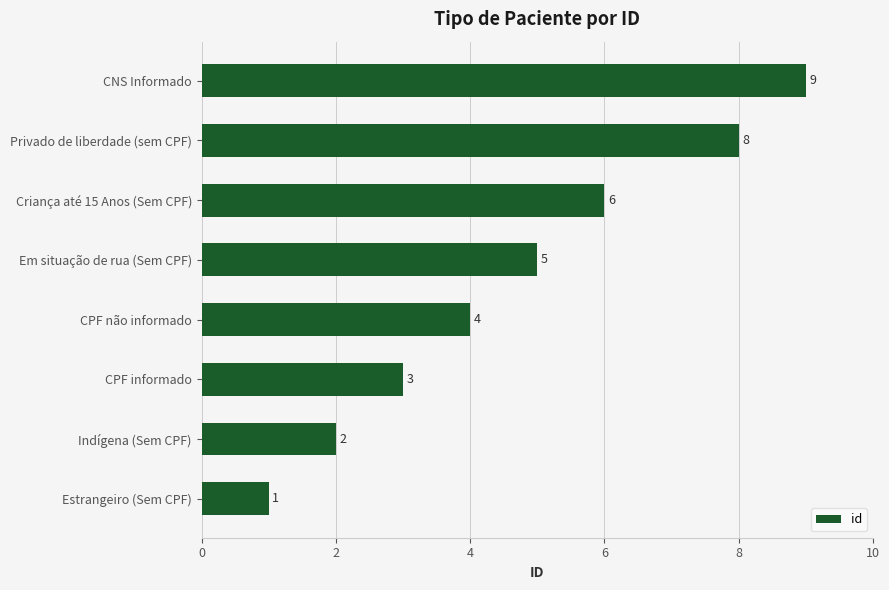

List the labels in order of value, largest first.

CNS Informado, Privado de liberdade (sem CPF), Criança até 15 Anos (Sem CPF), Em situação de rua (Sem CPF), CPF não informado, CPF informado, Indígena (Sem CPF), Estrangeiro (Sem CPF)